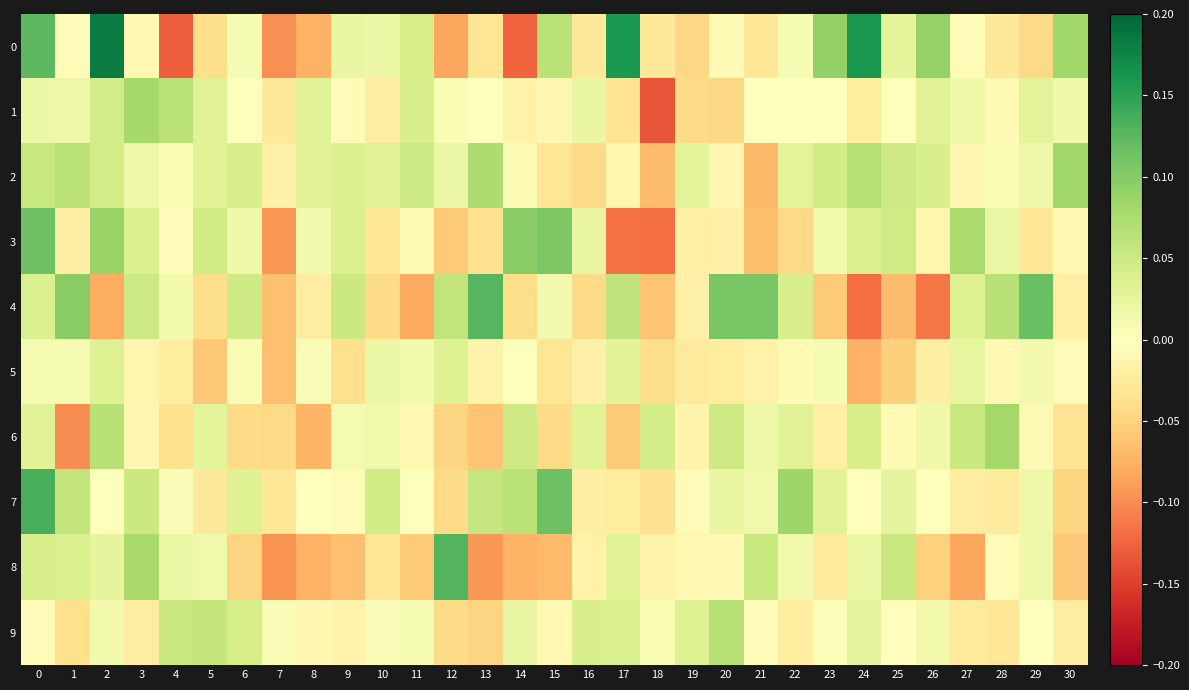

What is the difference between the highest and lowest values at 0?

0.1